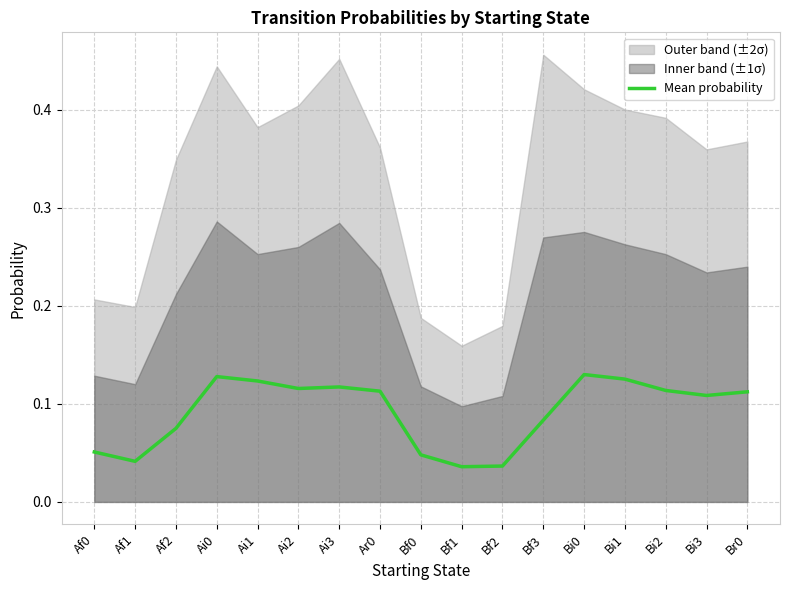

List the labels in order of value, largest first.

Bi0, Ai0, Bi1, Ai1, Ai3, Ai2, Bi2, Ar0, Br0, Bi3, Bf3, Af2, Af0, Bf0, Af1, Bf2, Bf1